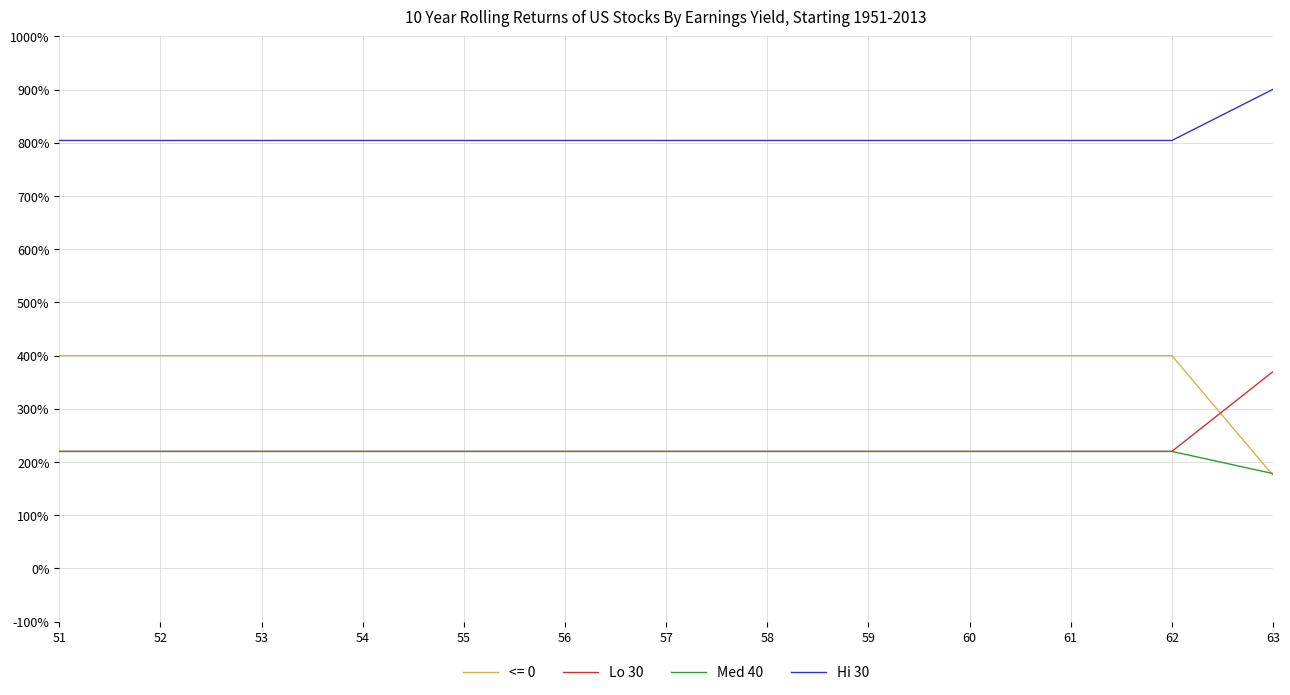

What is the difference between the maximum and second lowest values in the Lo 30 series?

150.0